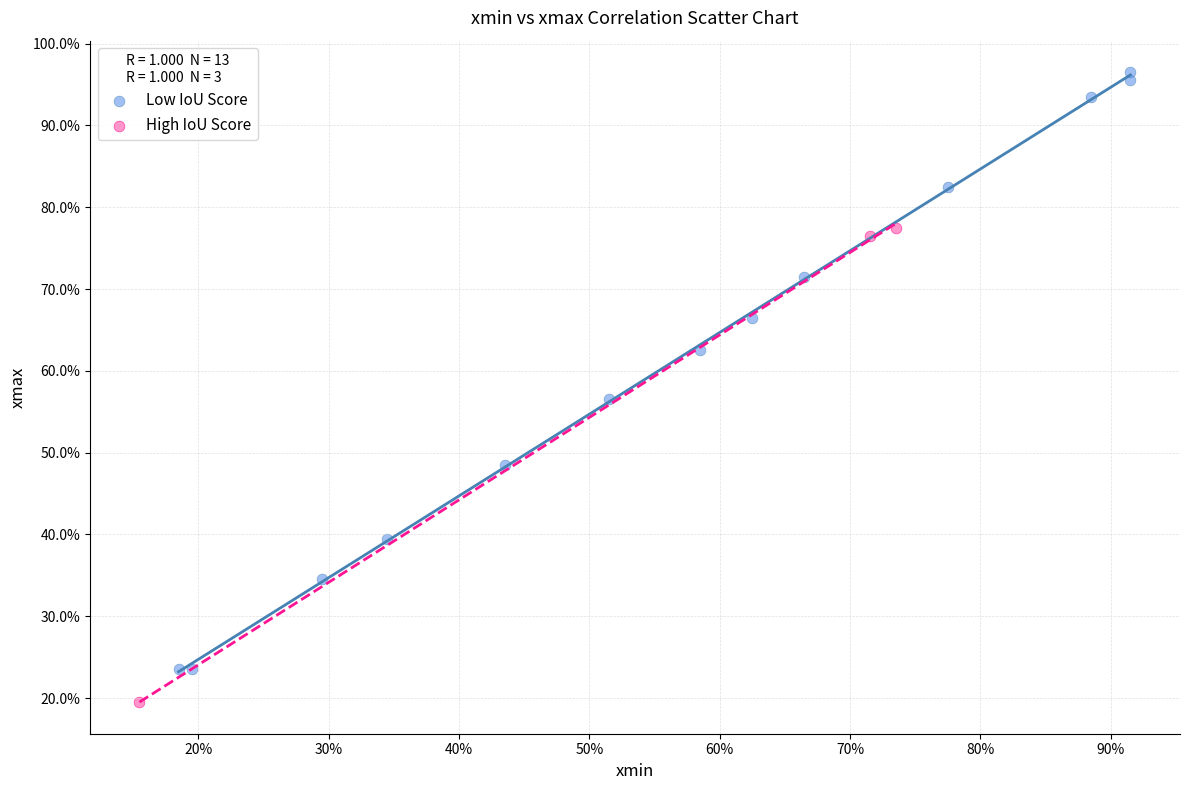

What are all the series names shown in the legend?

Low IoU Score, High IoU Score